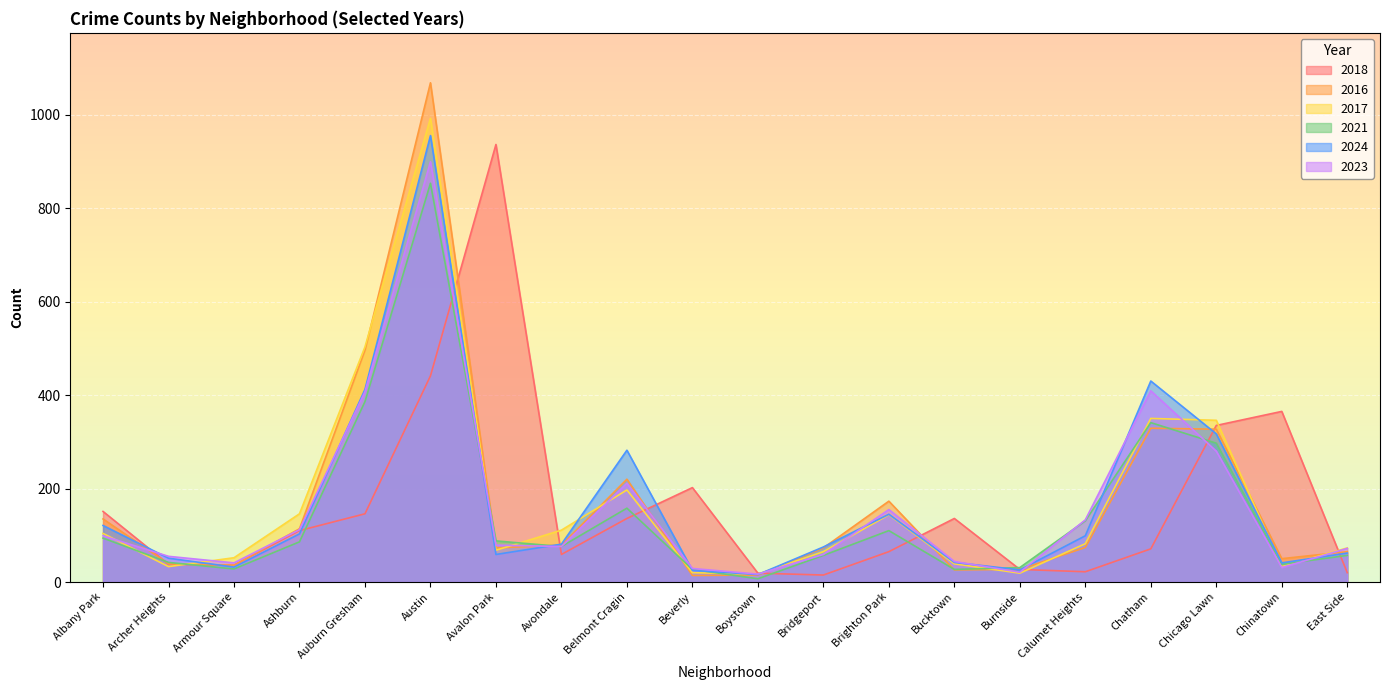

List the series in order of their peak value, highest first.

2016, 2017, 2024, 2018, 2023, 2021